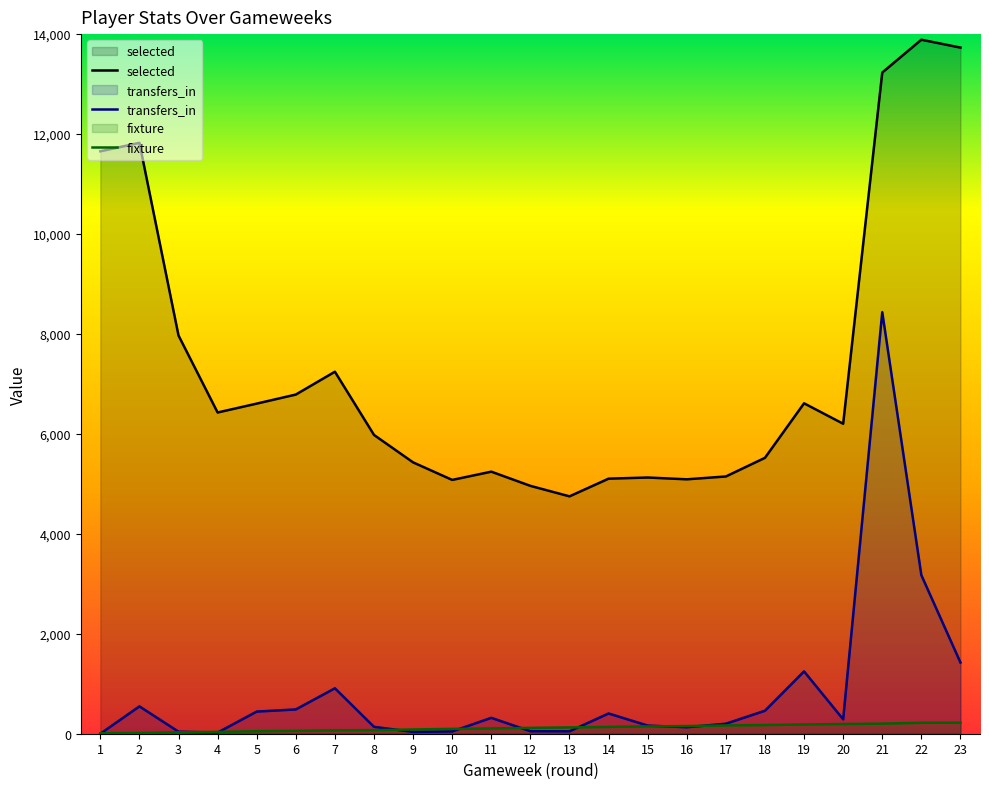

Which series changed the most between 1 and 23?

selected